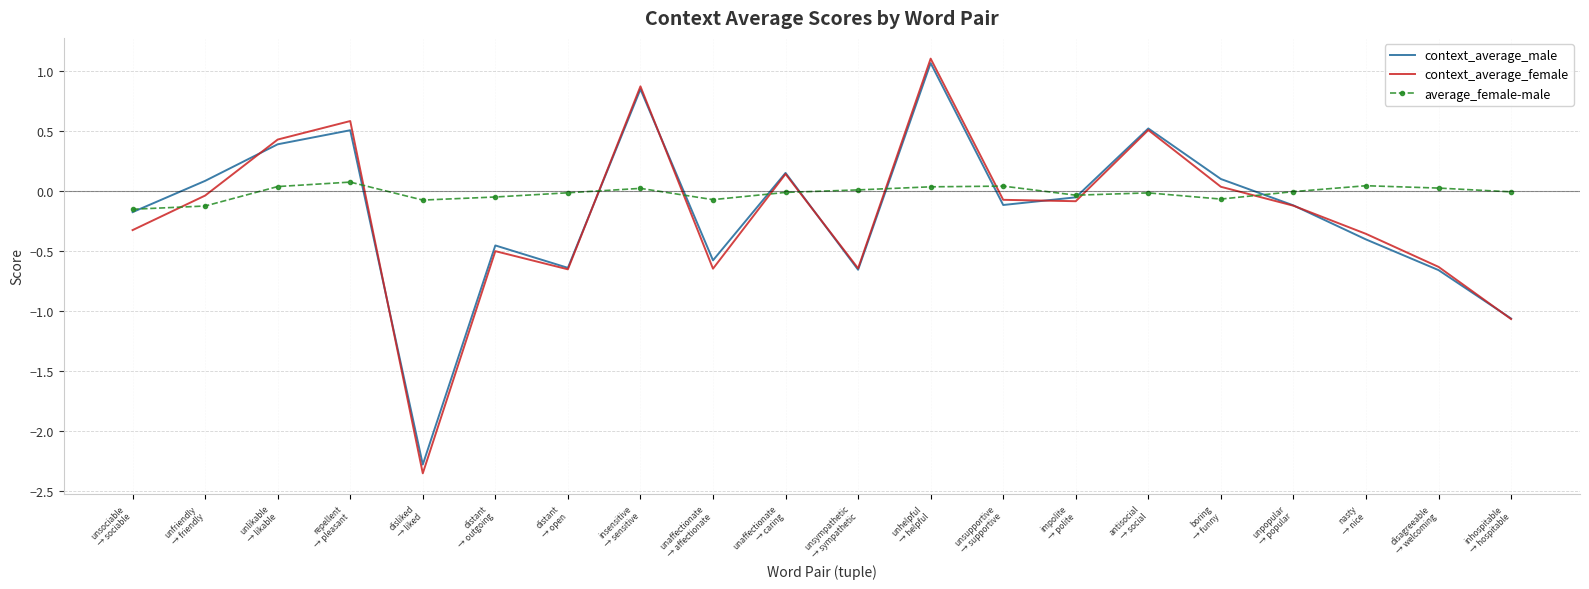

Which series has the widest spread of values?

context_average_female